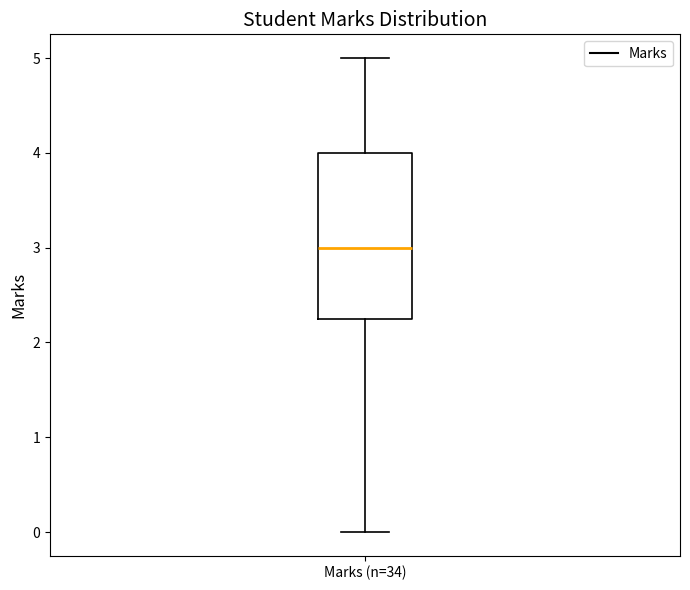

Transcribe this box plot: give where the median line is, the range the box spans, and where the two whiskers end, as read against the y-axis. The values are not printed on the chart, so give them approximately, as read against the axis.

median 3.0, box 2.3 to 4.0, whiskers 0.0 to 5.0